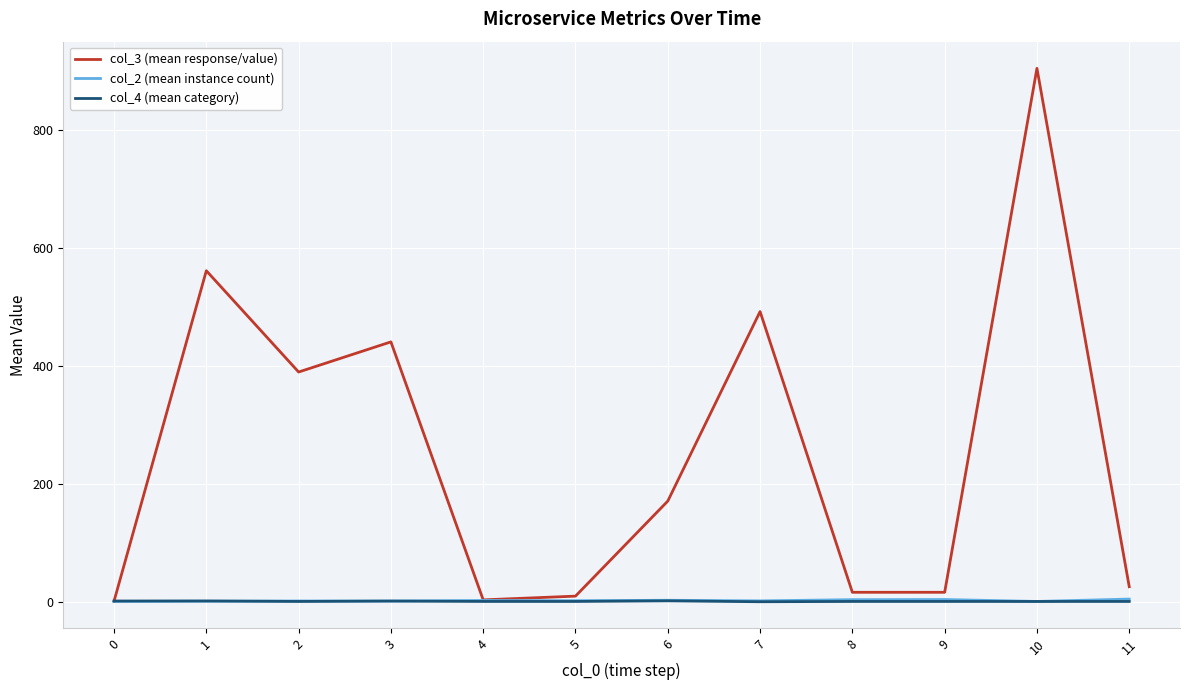

At which category is the sum across all series the highest?

10